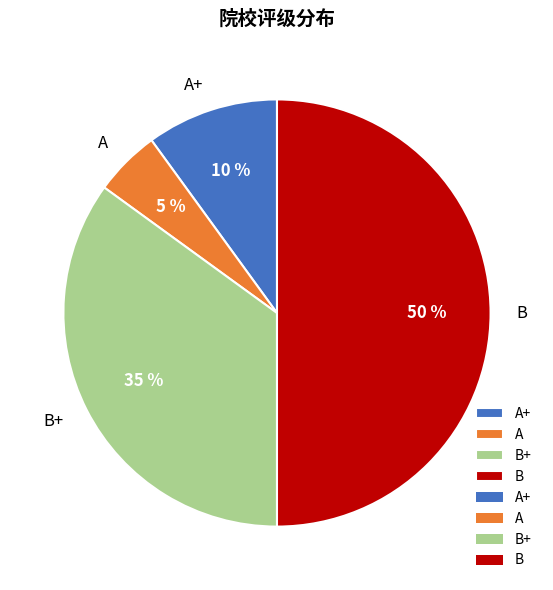

To the nearest percent, what is the difference between the B and A slice percentages?

45%